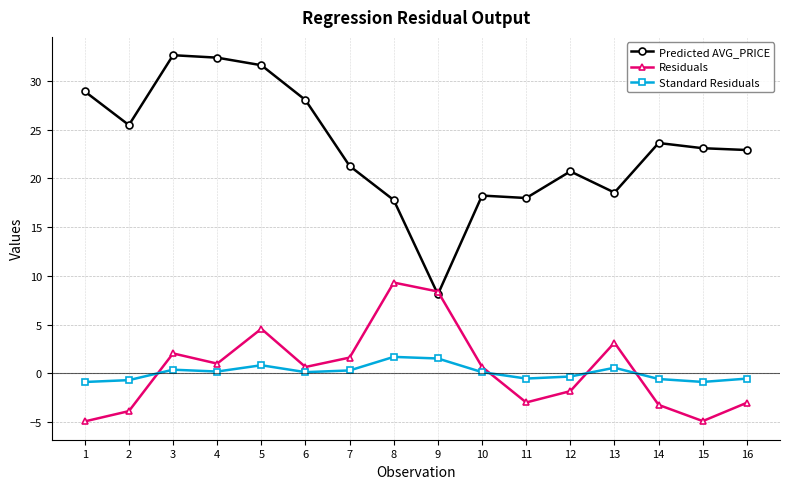

What is the difference between the maximum and minimum values in the Predicted AVG_PRICE series?

24.6